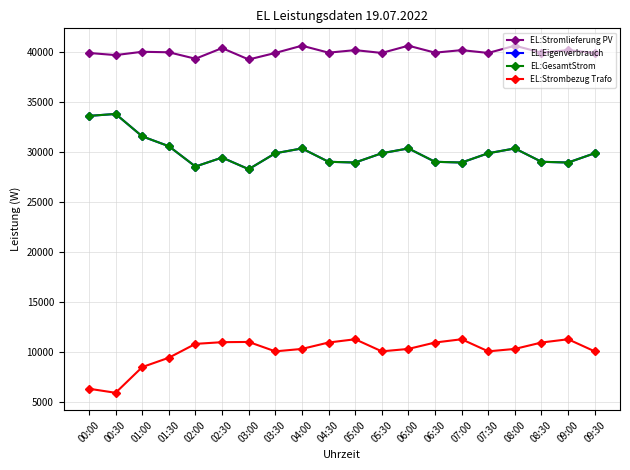

Does the chart have visible grid lines?

Yes